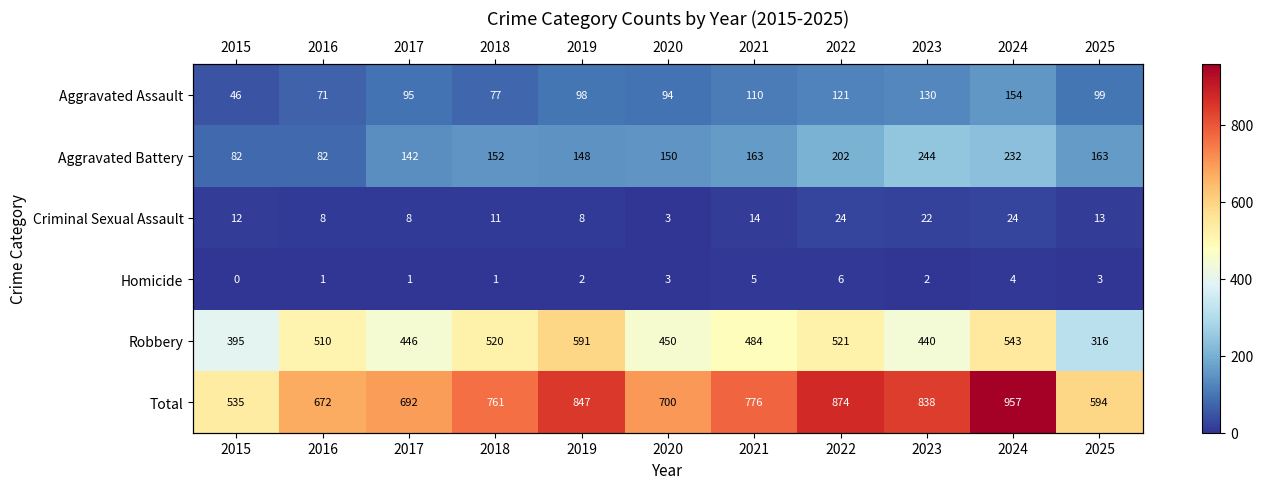

Rank the series at 2020 from lowest to highest value.

Criminal Sexual Assault, Homicide, Aggravated Assault, Aggravated Battery, Robbery, Total